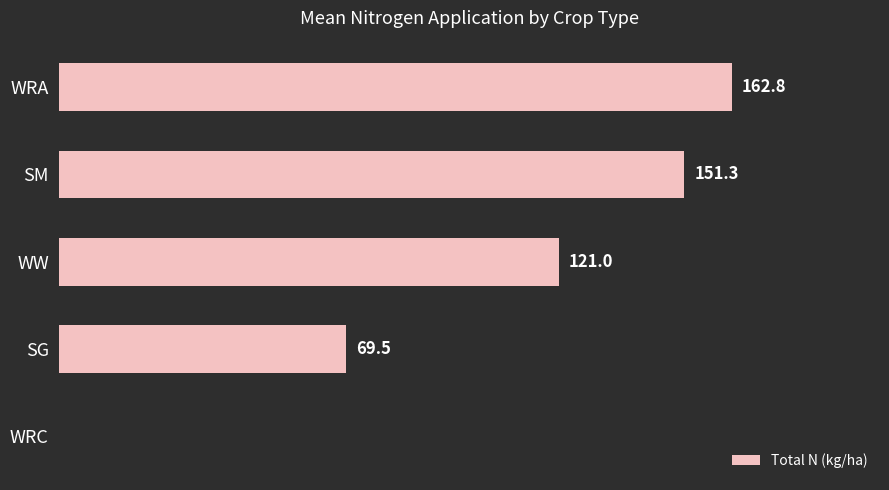

Between SM and SG, which is larger?

SM